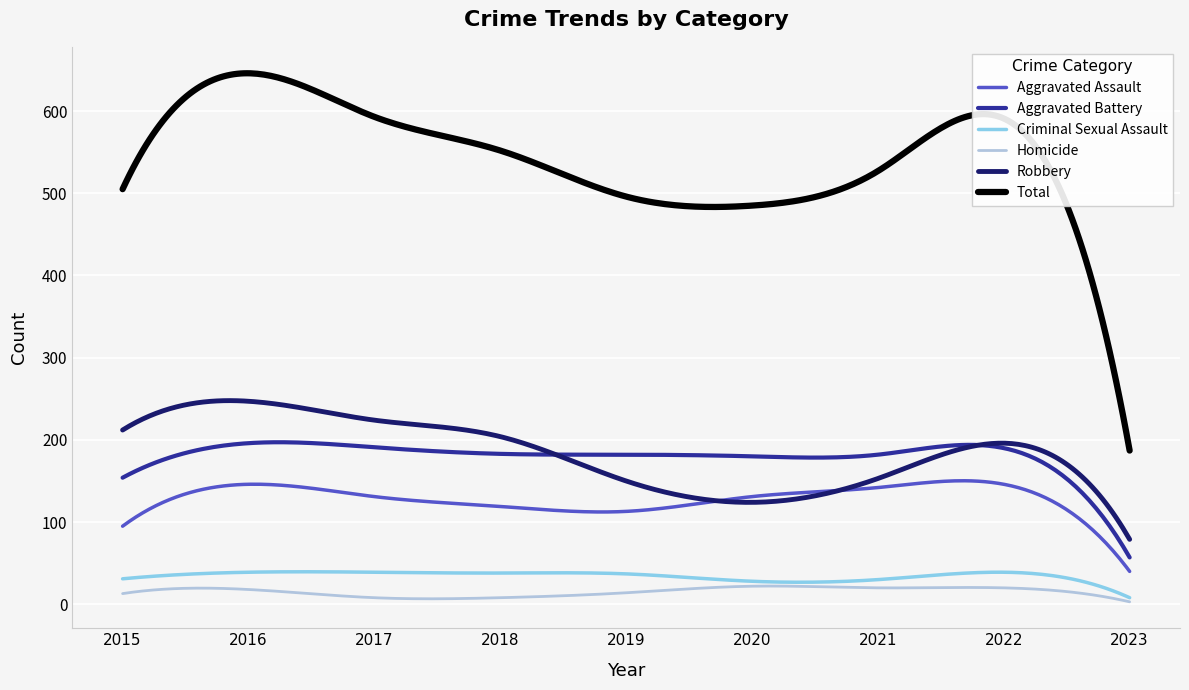

What is the difference between the maximum and minimum values in the Total series?

459.0